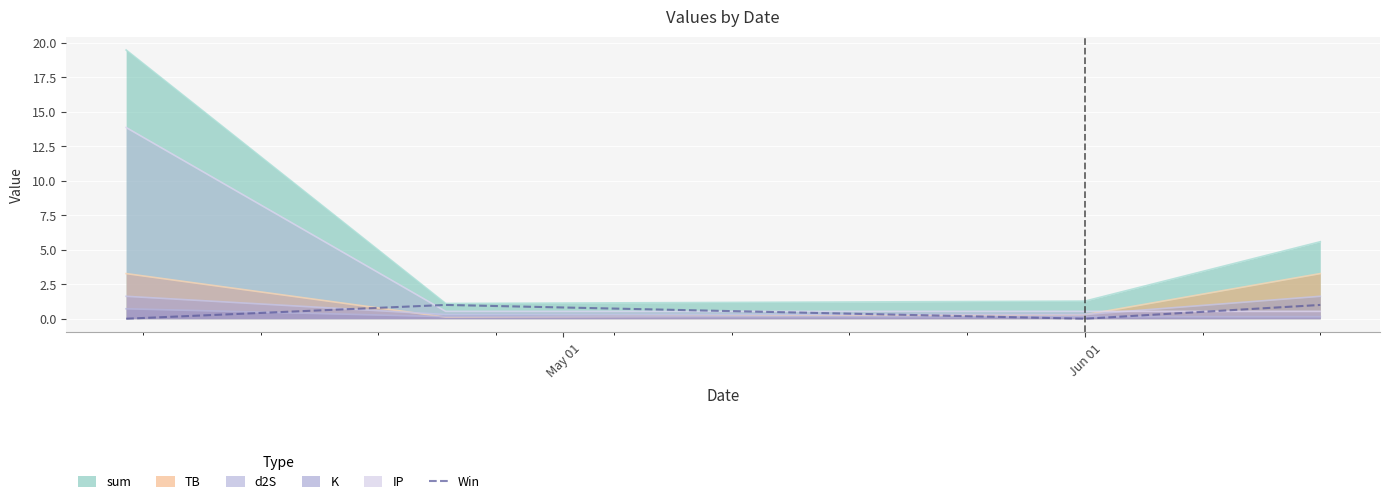

True or false: sum and d2S intersect in this chart.

False